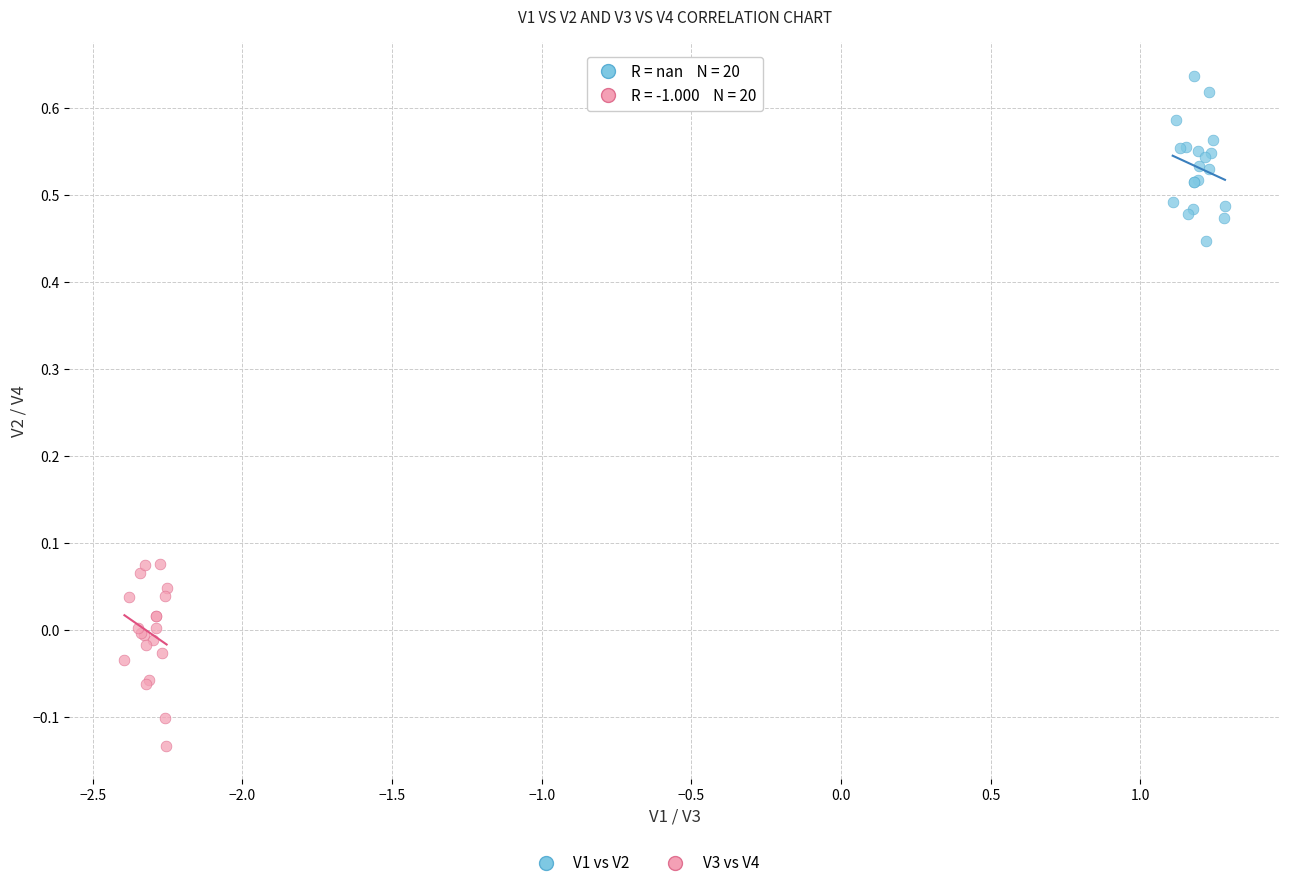

Which series reaches the minimum Y coordinate?

V3 vs V4